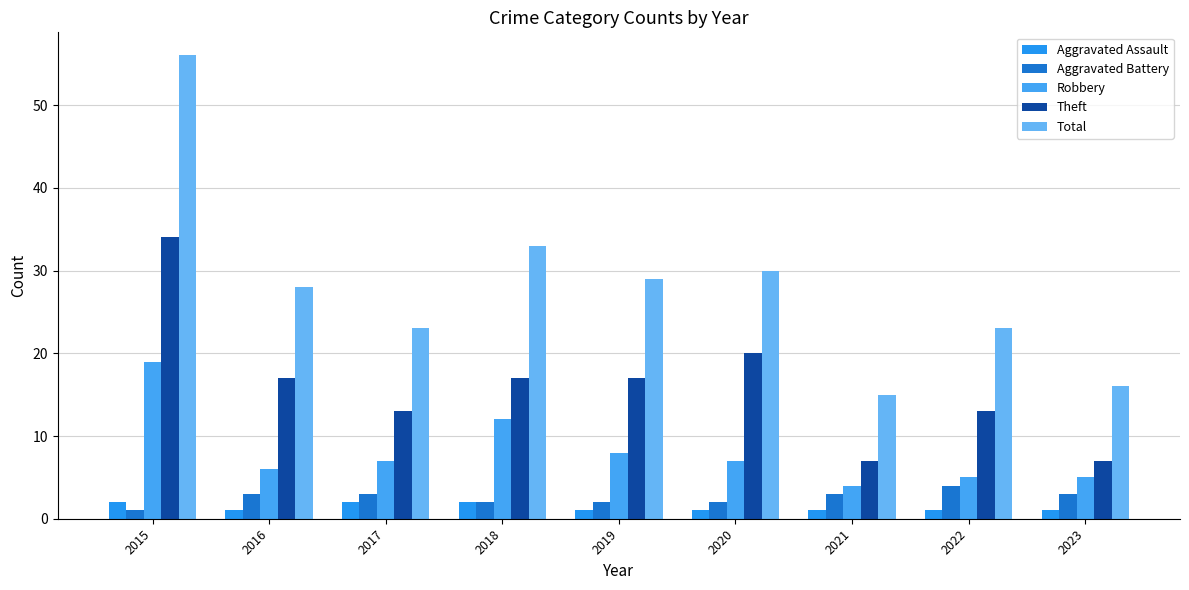

What is the sum of the Aggravated Assault values at 2021 and 2020?

2